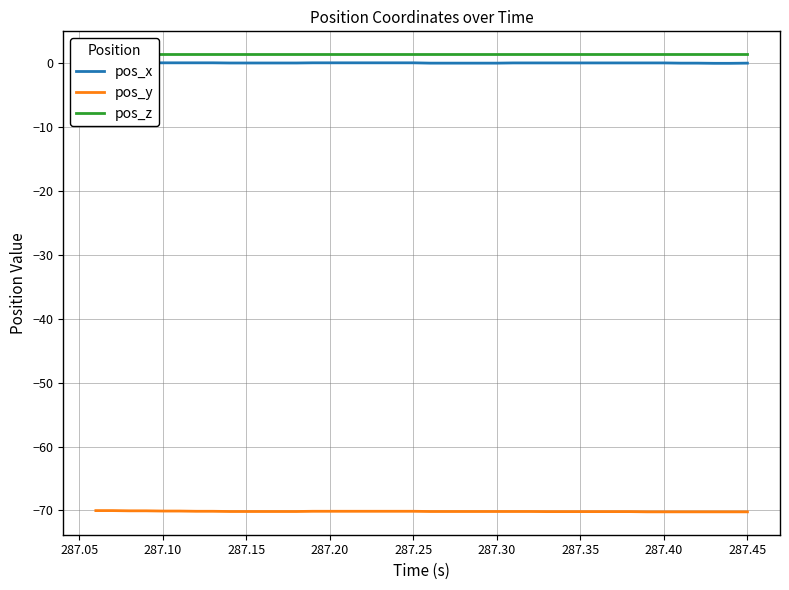

True or false: pos_y has a value of -91.8 at 287.20.

False